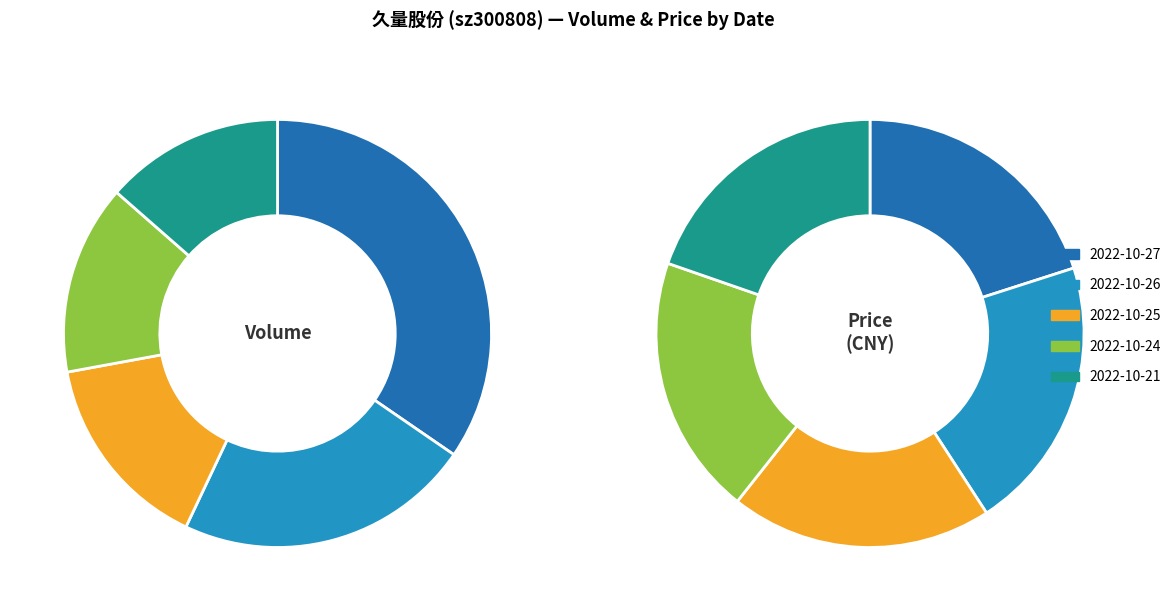

Does 2022-10-24 represent more than half of the total?

No